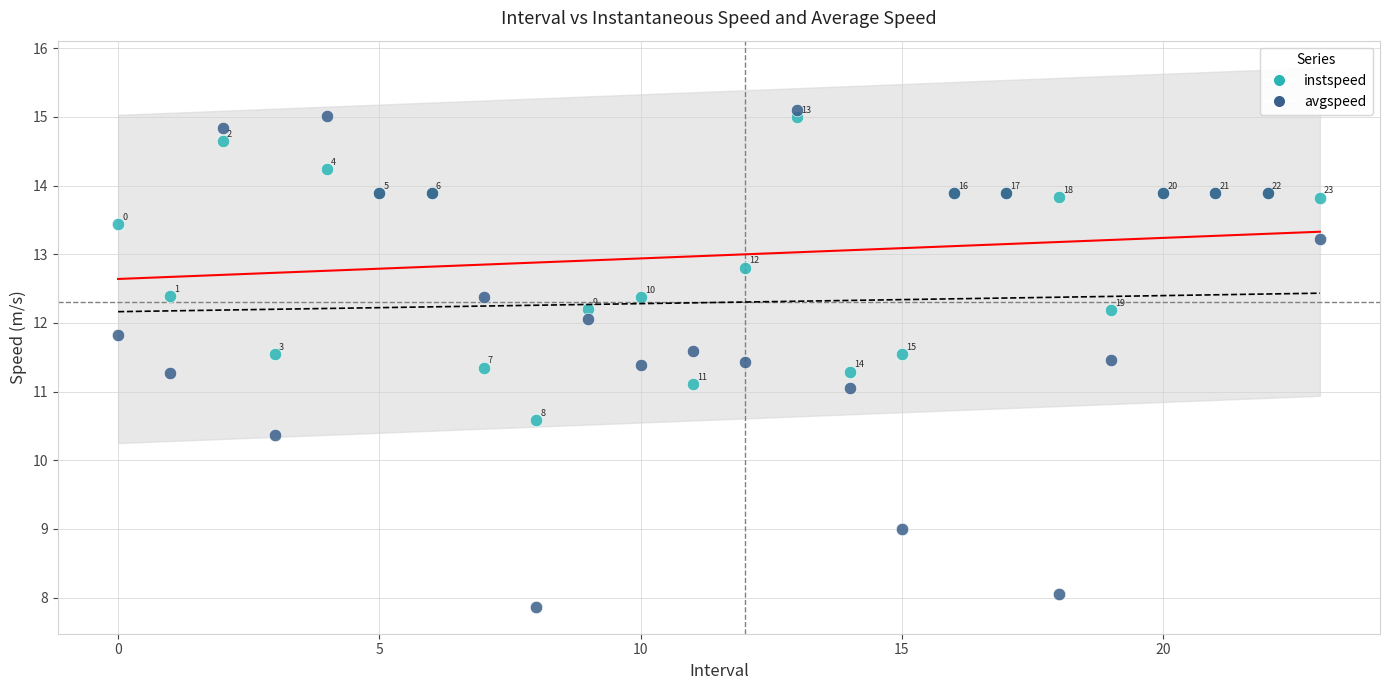

Which series has the widest spread of Y values?

avgspeed